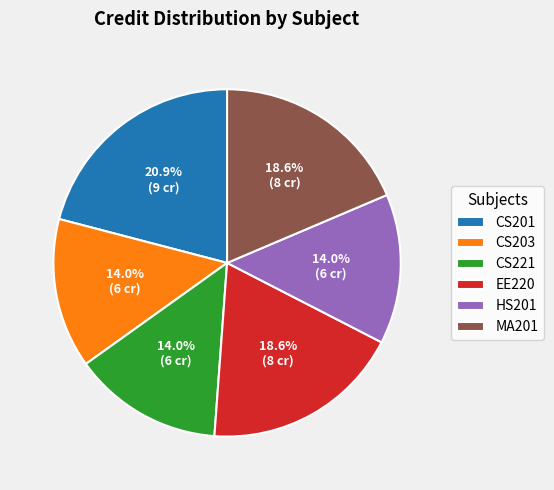

To the nearest percent, what percentage of the pie is HS201?

14%